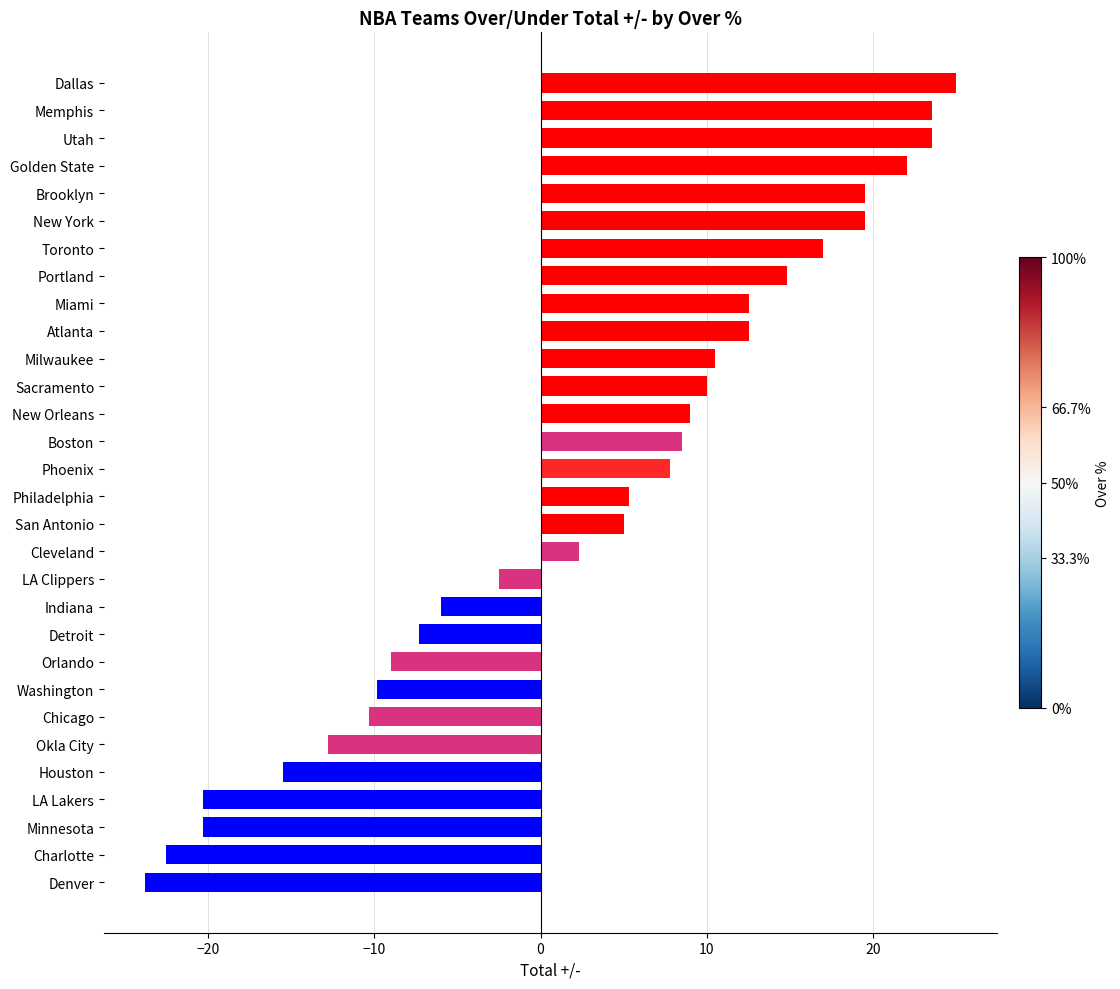

What is the maximum value shown in the chart?

25.0